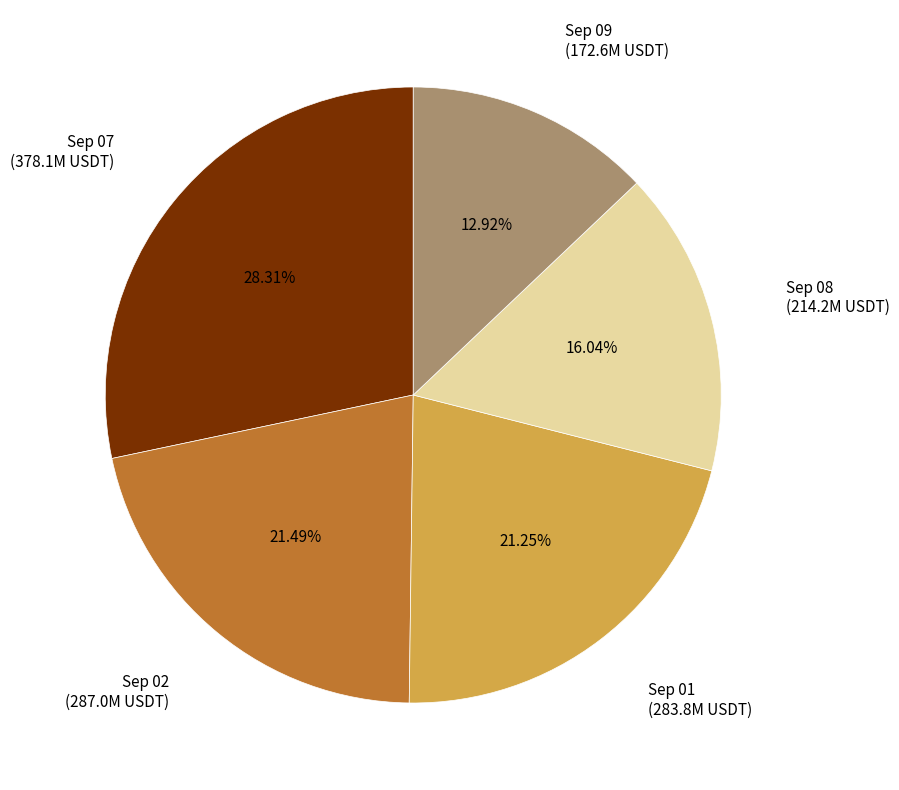

Is the sum of Sep 01 (283.8M USDT) and Sep 09 (172.6M USDT) greater than half?

No